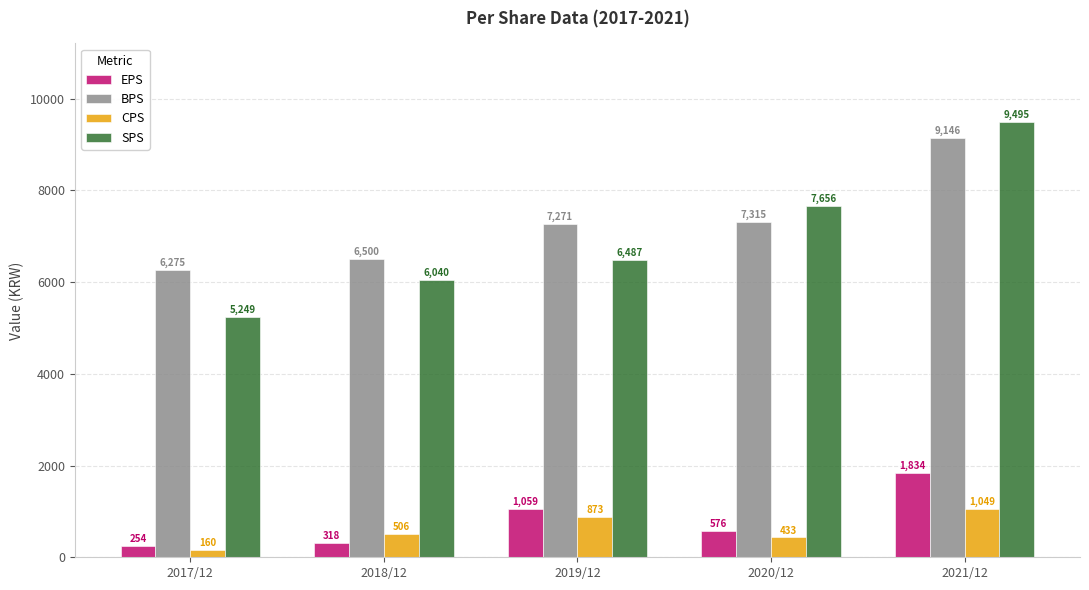

What is the total value across all series at 2019/12?

15690